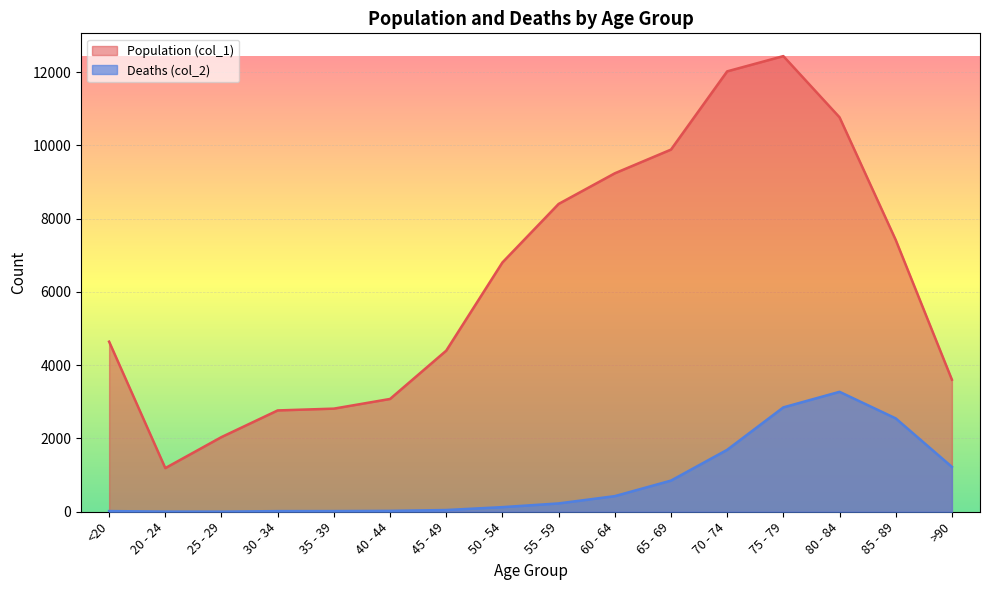

What is the label of the 5th point from the left?

35 - 39